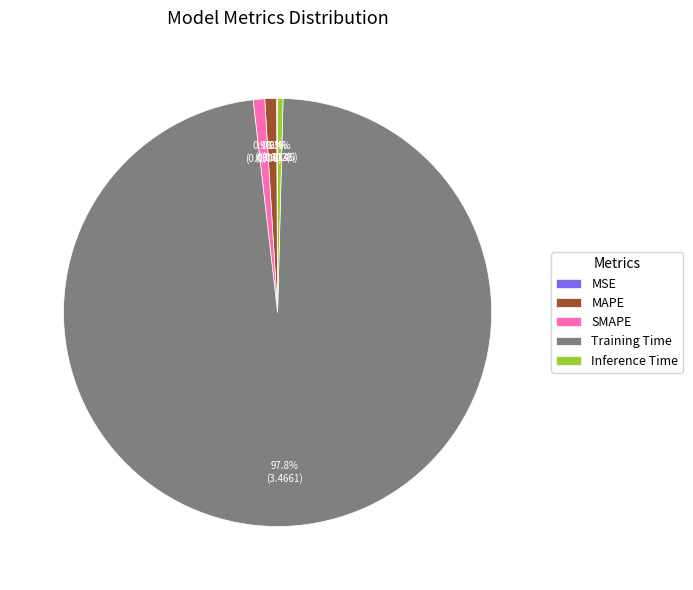

The Inference Time slice represents 0% of the pie. True or false?

True